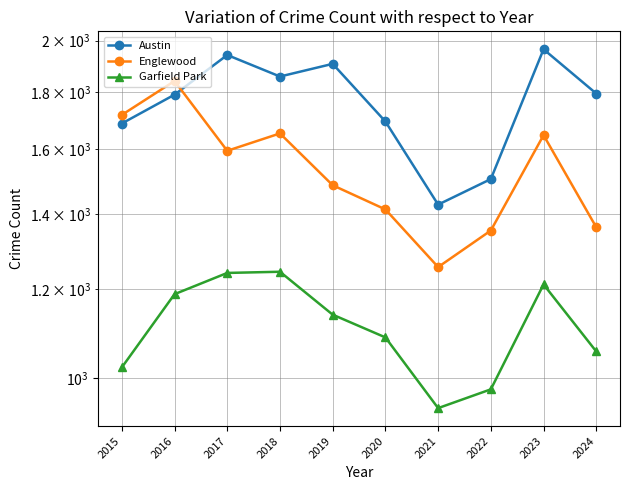

Does the chart display data point markers on the line(s)?

Yes